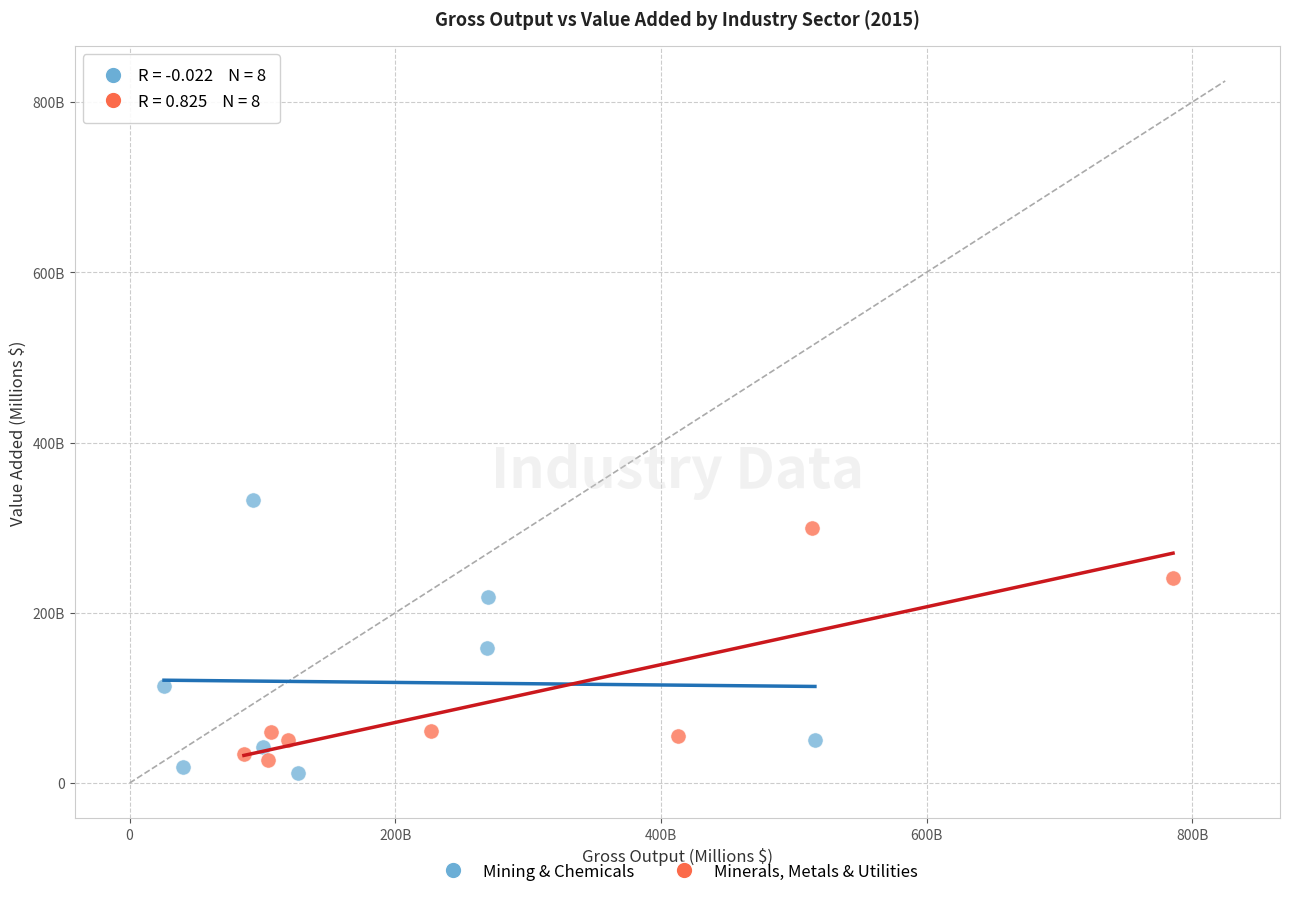

What are all the series names shown in the legend?

Mining & Chemicals, Minerals, Metals & Utilities